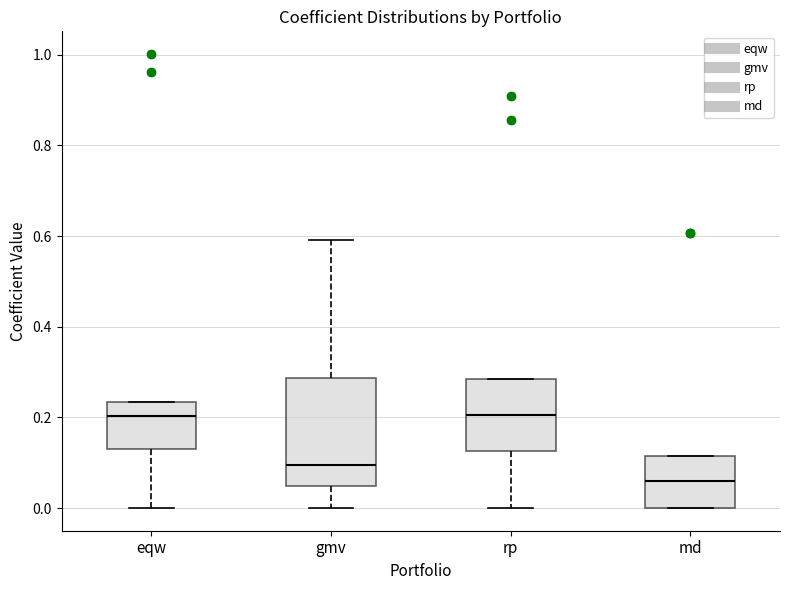

Reading left to right, transcribe this box plot: for each box, give where its median line is, the range the box spans, and where its two whiskers end, as read against the y-axis. The values are not printed on the chart, so give them approximately, as read against the axis.

eqw: median 0.20, box 0.12 to 0.24, whiskers 0.00 to 0.24
gmv: median 0.10, box 0.04 to 0.28, whiskers 0.00 to 0.60
rp: median 0.20, box 0.12 to 0.28, whiskers 0.00 to 0.28
md: median 0.06, box 0.00 to 0.12, whiskers 0.00 to 0.12